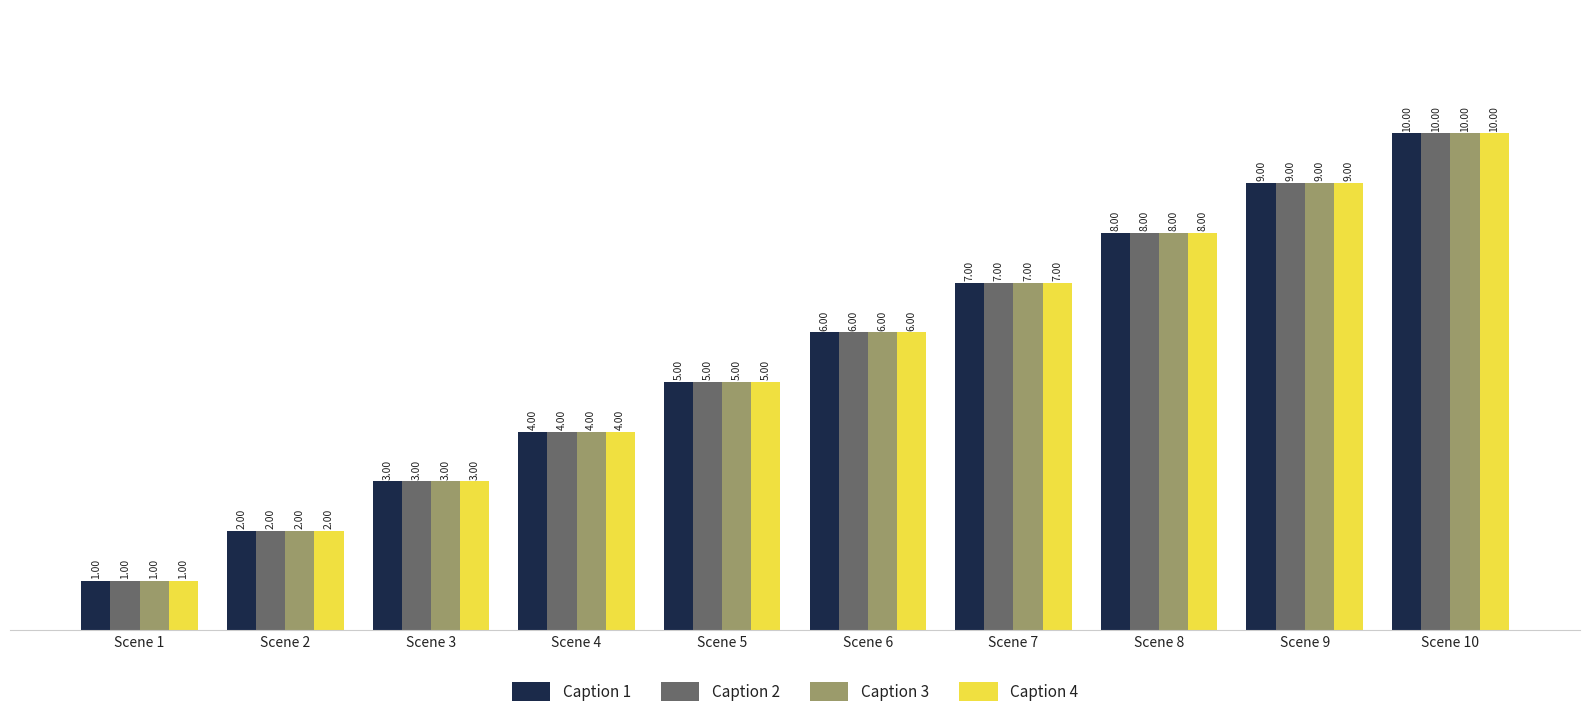

Is it true that Caption 4 equals 3 at Scene 3?

True